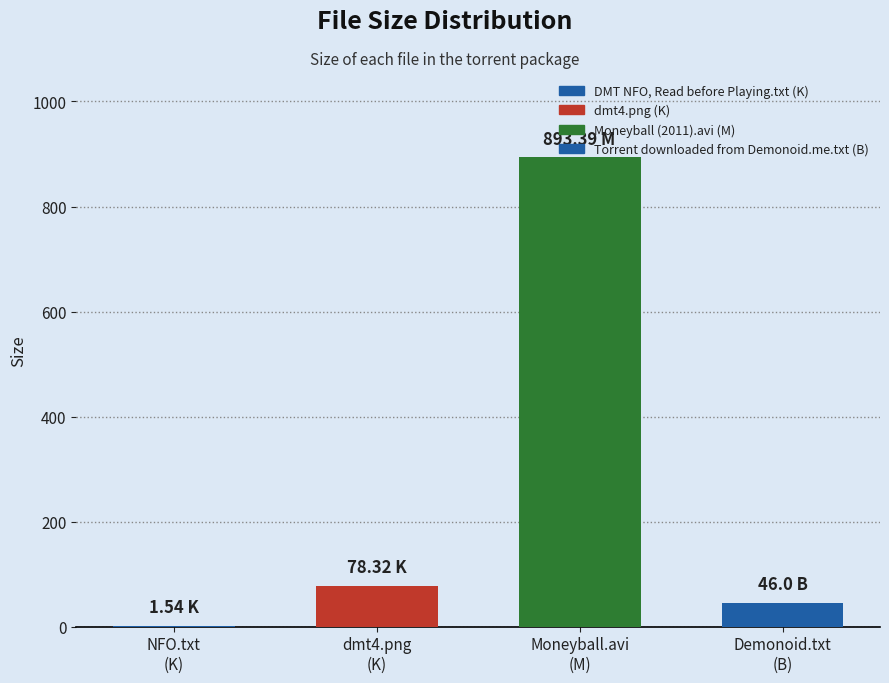

What is the label of the 1st bar from the right?

Torrent downloaded from Demonoid.me.txt (B)